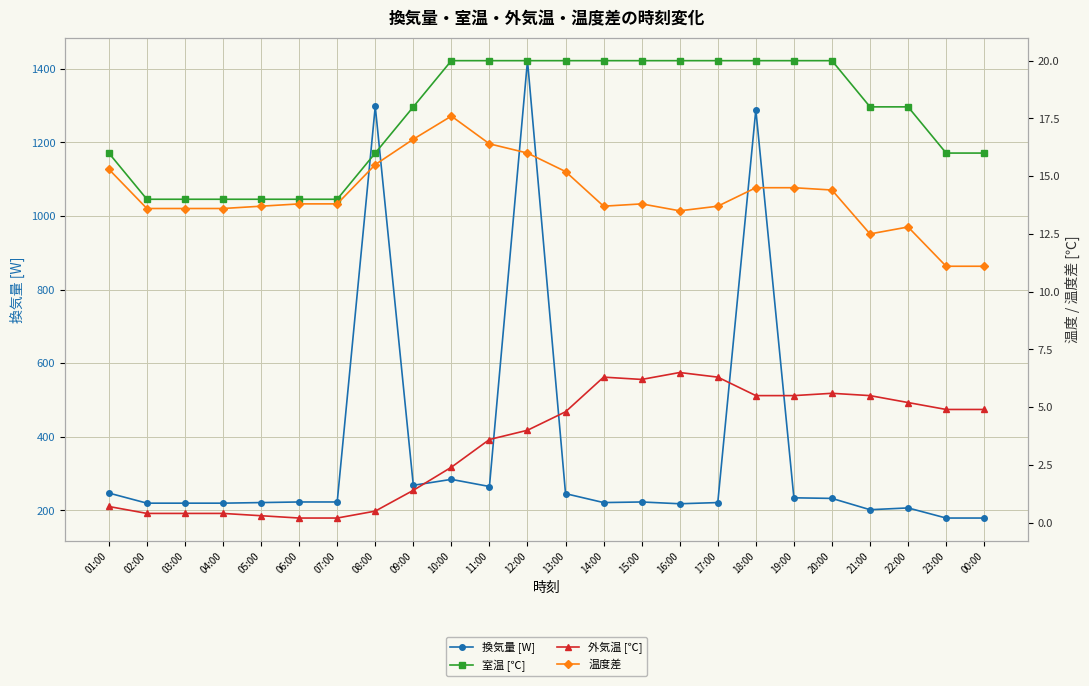

True or false: 温度差 and 室温 [℃] intersect in this chart.

False